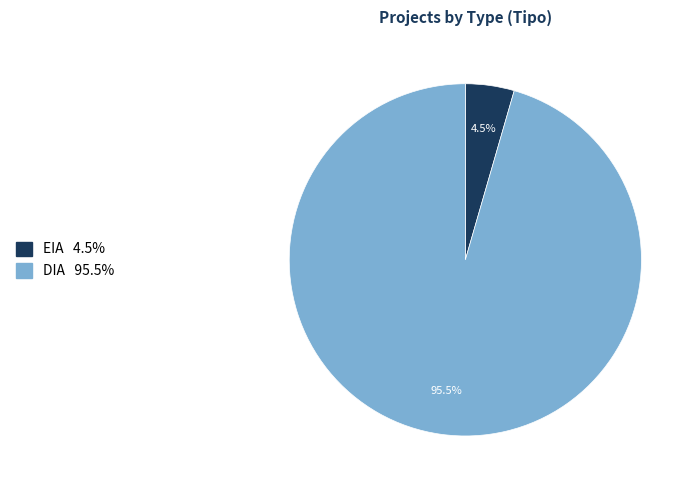

To the nearest percent, what is the difference between the DIA and EIA slice percentages?

91%